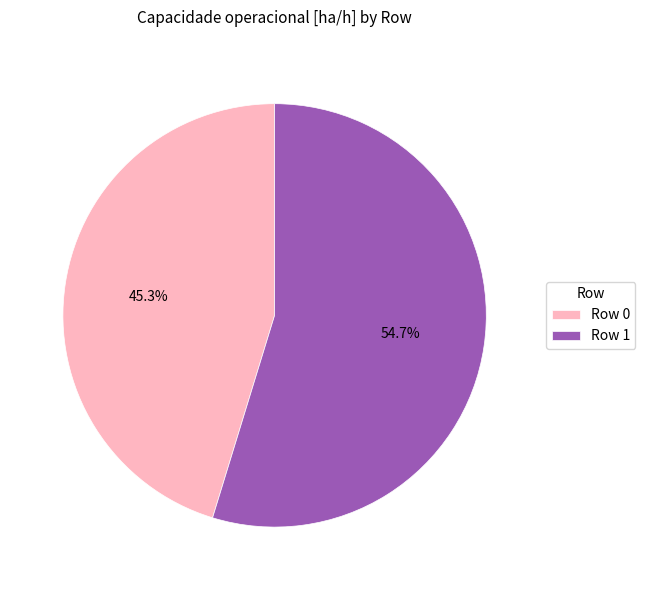

Is there any slice that represents more than half of the pie?

Yes